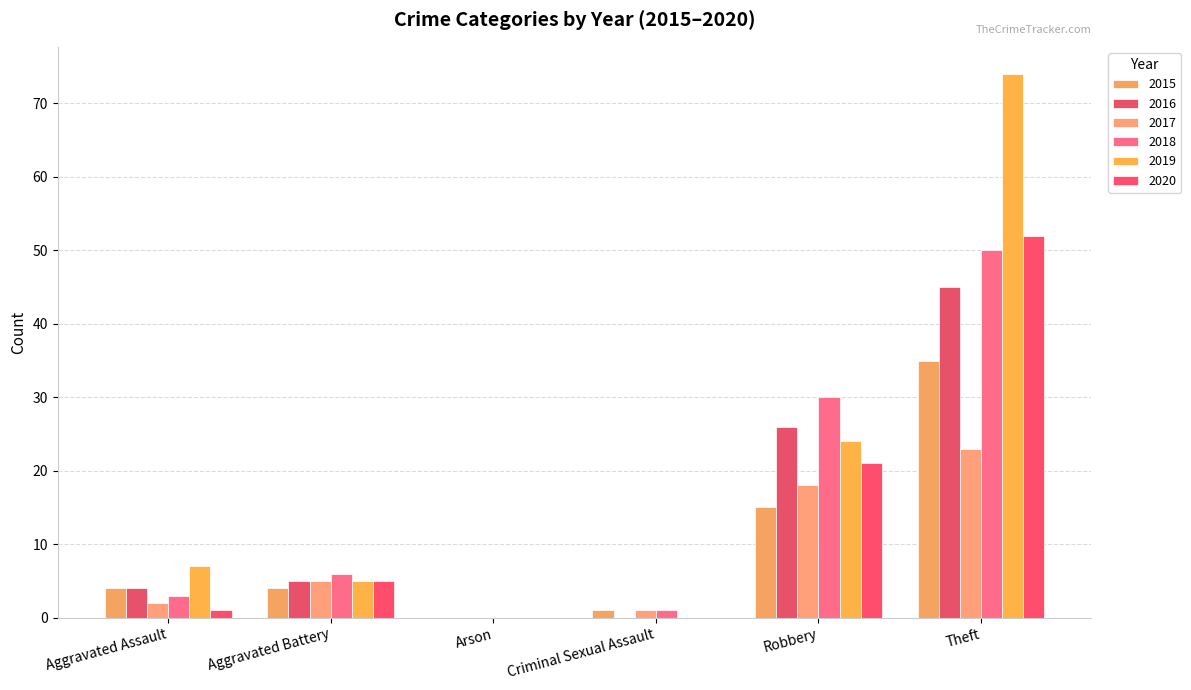

At which label does 2020 reach its minimum?

Arson